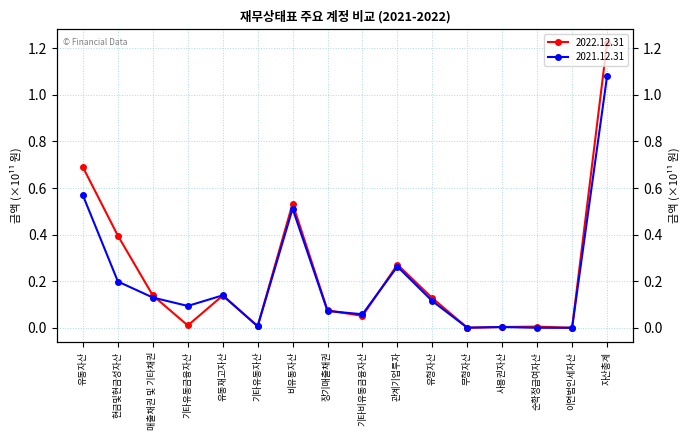

How many values in 2021.12.31 are above zero?

14